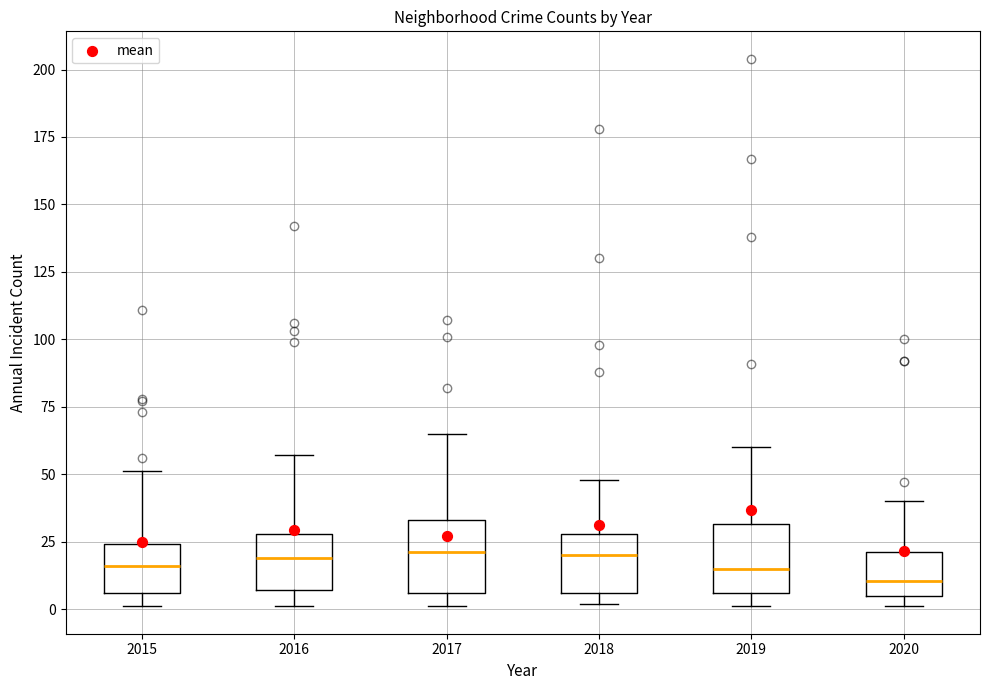

Where is the upper edge of the box at x = 2020 on the y-axis? The values are not printed on the chart, so give them approximately, as read against the axis.

20